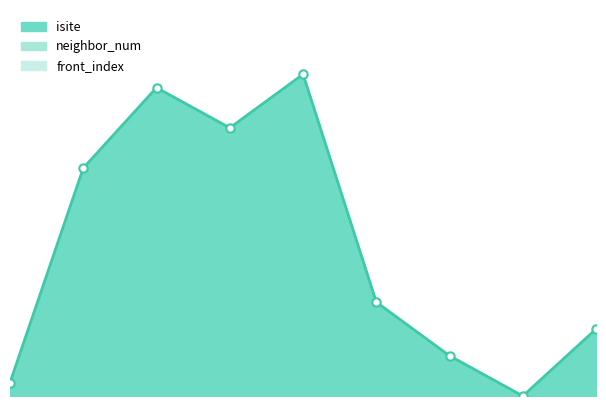

Rank the categories by value from lowest to highest.

7, 0, 6, 8, 5, 1, 3, 2, 4